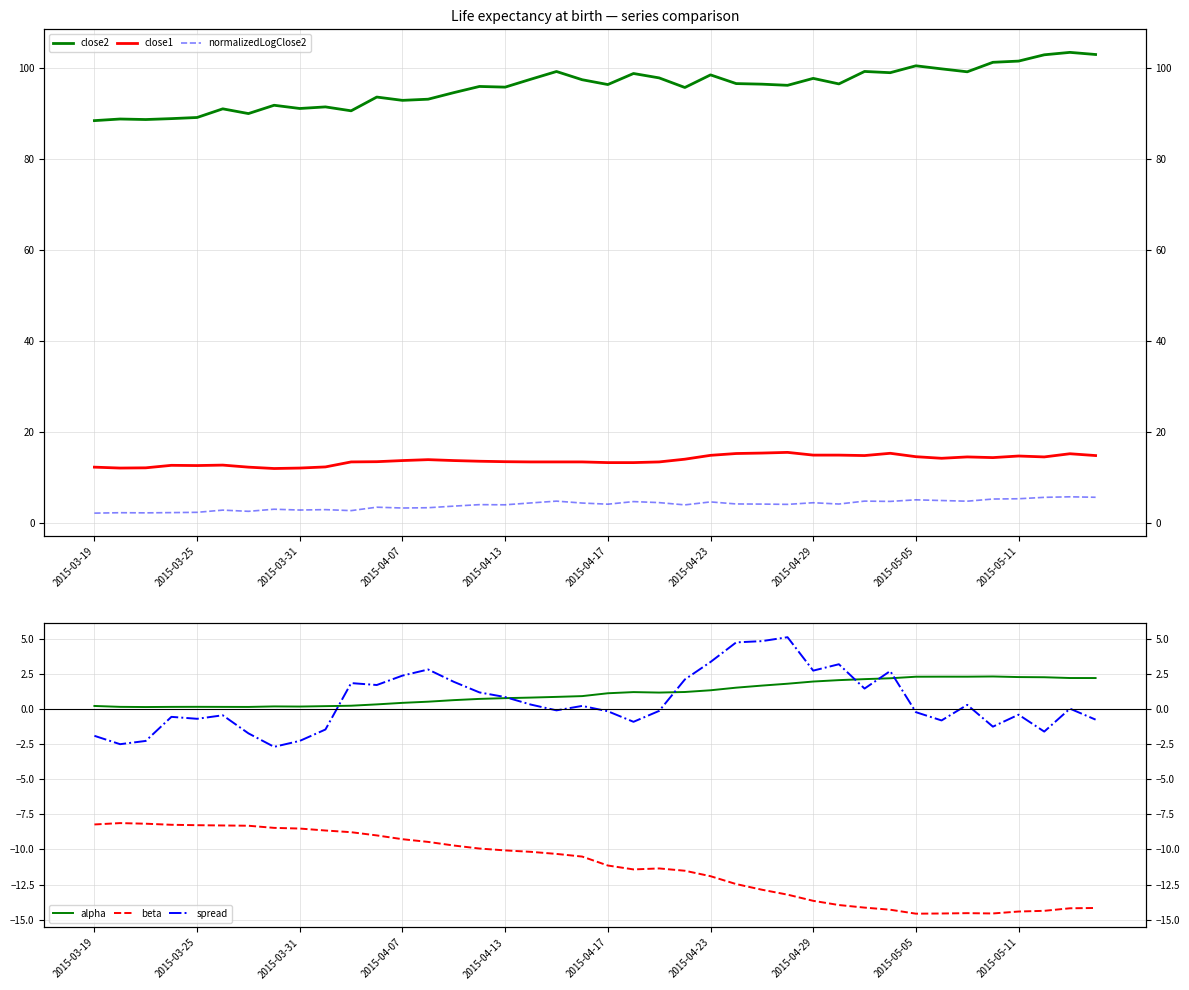

Is the value of close2 at 11 greater than the value of alpha at 19?

Yes